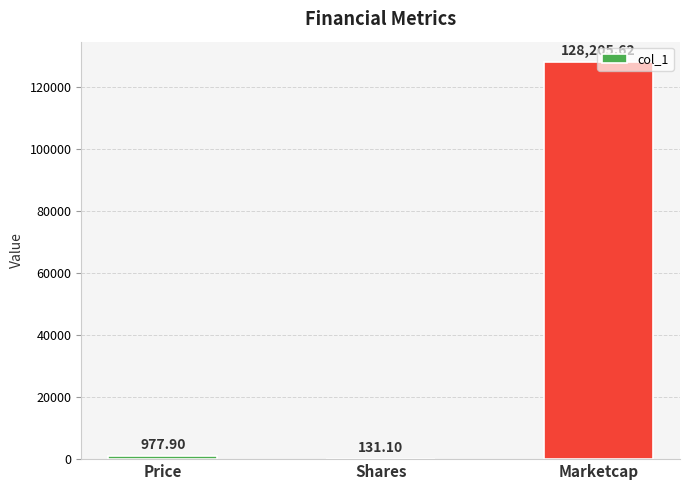

The value at Shares is 131.1. True or false?

True